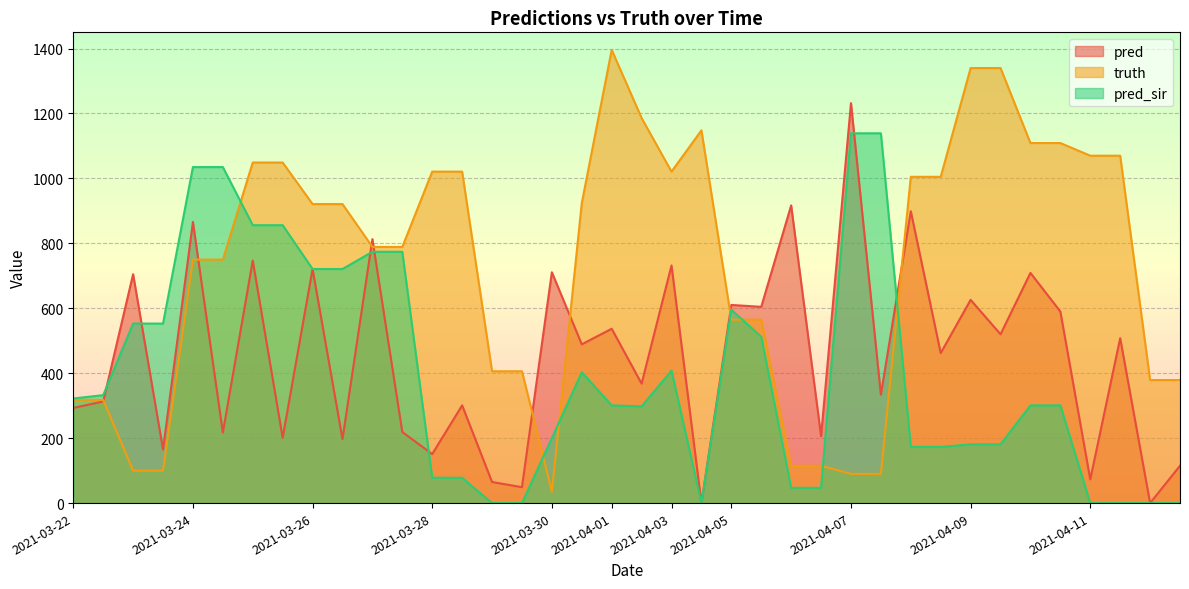

Reading left to right, extract all data points from this chart.

pred: 2021-03-22=293.2	2021-03-22=312.9	2021-03-23=705.0	2021-03-23=165.0	2021-03-24=866.0	2021-03-24=217.0	2021-03-25=747.0	2021-03-25=201.0	2021-03-26=721.0	2021-03-26=197.0	2021-03-27=813.0	2021-03-27=219.0	2021-03-28=151.0	2021-03-28=301.0	2021-03-29=65.0	2021-03-29=49.0	2021-03-30=711.0	2021-03-31=489.0	2021-04-01=537.0	2021-04-02=368.0	2021-04-03=732.0	2021-04-04=0.0	2021-04-05=610.3	2021-04-05=604.5	2021-04-06=917.0	2021-04-06=206.0	2021-04-07=1232.0	2021-04-07=334.0	2021-04-08=899.0	2021-04-08=462.0	2021-04-09=626.0	2021-04-09=520.0	2021-04-10=709.0	2021-04-10=590.0	2021-04-11=73.0	2021-04-11=508.0	2021-04-12=0.0	2021-04-12=115.0
truth: 2021-03-22=318.0	2021-03-22=318.0	2021-03-23=100.0	2021-03-23=100.0	2021-03-24=750.0	2021-03-24=750.0	2021-03-25=1049.0	2021-03-25=1049.0	2021-03-26=921.0	2021-03-26=921.0	2021-03-27=789.0	2021-03-27=789.0	2021-03-28=1021.0	2021-03-28=1021.0	2021-03-29=406.0	2021-03-29=406.0	2021-03-30=35.0	2021-03-31=924.0	2021-04-01=1396.0	2021-04-02=1186.0	2021-04-03=1021.0	2021-04-04=1148.0	2021-04-05=565.0	2021-04-05=565.0	2021-04-06=115.0	2021-04-06=115.0	2021-04-07=90.0	2021-04-07=90.0	2021-04-08=1005.0	2021-04-08=1005.0	2021-04-09=1340.0	2021-04-09=1340.0	2021-04-10=1109.0	2021-04-10=1109.0	2021-04-11=1070.0	2021-04-11=1070.0	2021-04-12=379.0	2021-04-12=379.0
pred_sir: 2021-03-22=322.2	2021-03-22=332.5	2021-03-23=553.0	2021-03-23=553.0	2021-03-24=1035.0	2021-03-24=1035.0	2021-03-25=856.0	2021-03-25=856.0	2021-03-26=721.0	2021-03-26=721.0	2021-03-27=774.0	2021-03-27=774.0	2021-03-28=78.0	2021-03-28=78.0	2021-03-29=0.0	2021-03-29=0.0	2021-03-30=200.0	2021-03-31=403.0	2021-04-01=301.0	2021-04-02=298.0	2021-04-03=408.0	2021-04-04=0.0	2021-04-05=595.5	2021-04-05=512.2	2021-04-06=47.0	2021-04-06=47.0	2021-04-07=1139.0	2021-04-07=1139.0	2021-04-08=173.0	2021-04-08=173.0	2021-04-09=181.0	2021-04-09=181.0	2021-04-10=301.0	2021-04-10=301.0	2021-04-11=0.0	2021-04-11=0.0	2021-04-12=0.0	2021-04-12=0.0